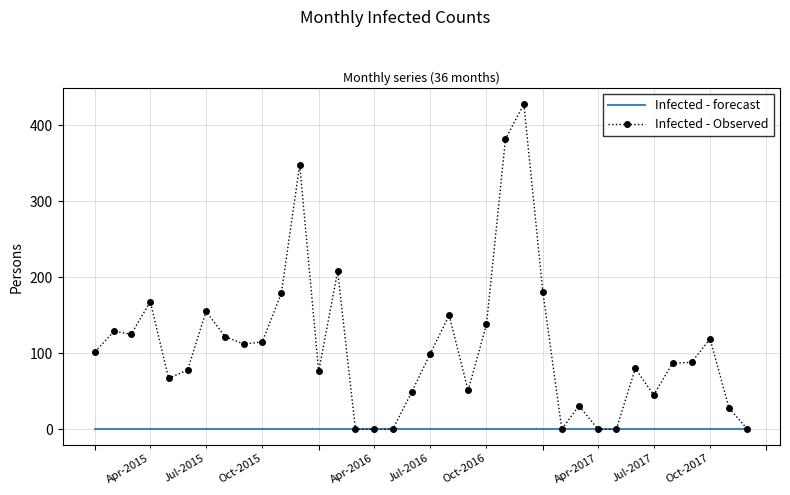

What is the maximum value shown in the chart?

428